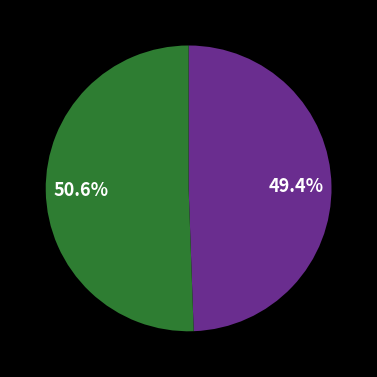

Is there any slice that represents more than half of the pie?

Yes